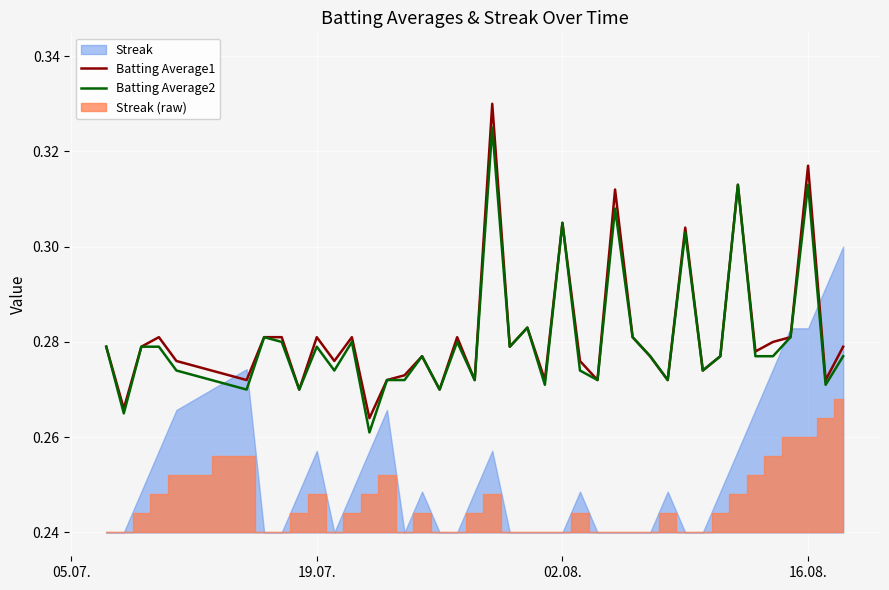

True or false: Batting Average1 and Batting Average2 cross at least once.

False